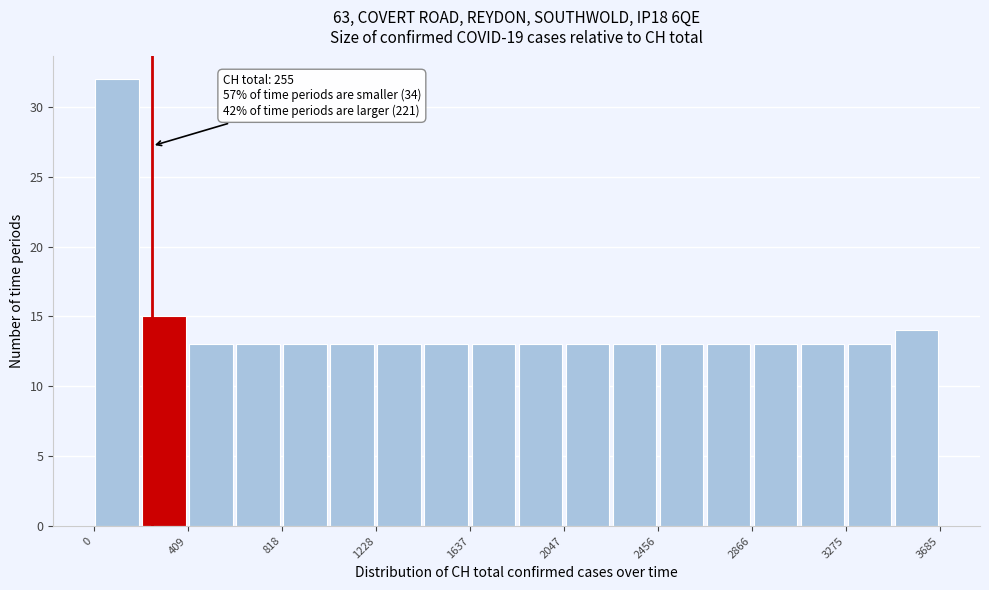

Over which range of the x-axis is the bar tallest?

0 to 200